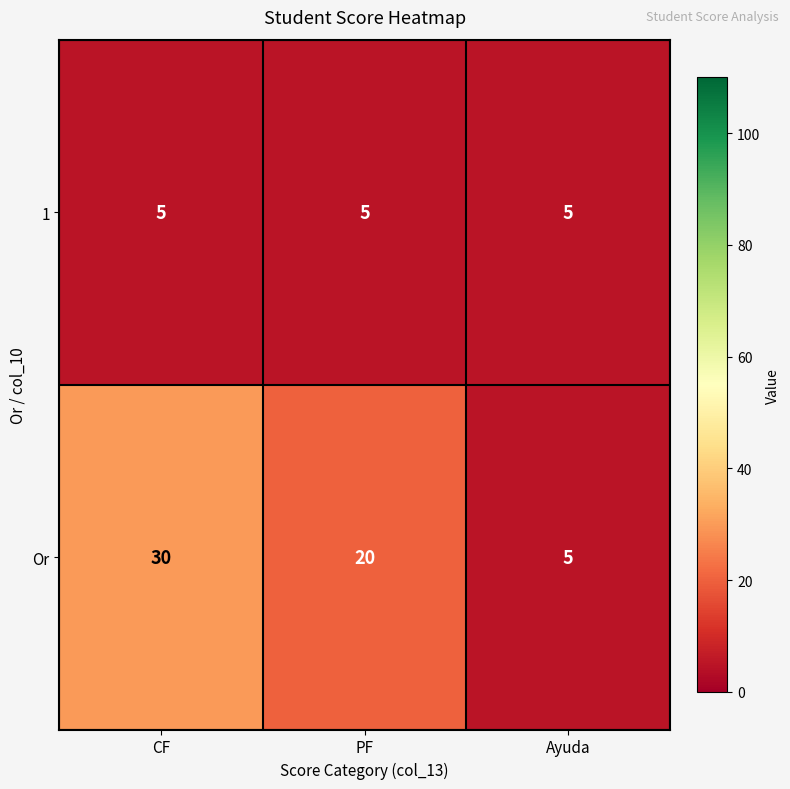

Reading left to right, list all the values displayed in this chart.

1: 5	5	5
Or: 30	20	5